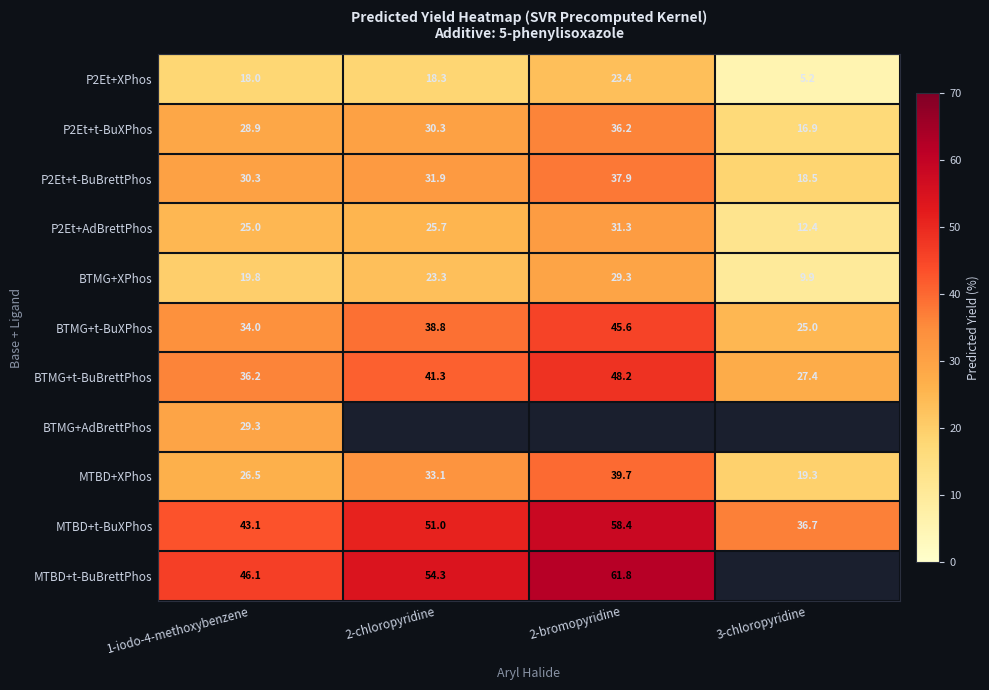

Where is BTMG+t-BuXPhos nearest to the value 35?

1-iodo-4-methoxybenzene